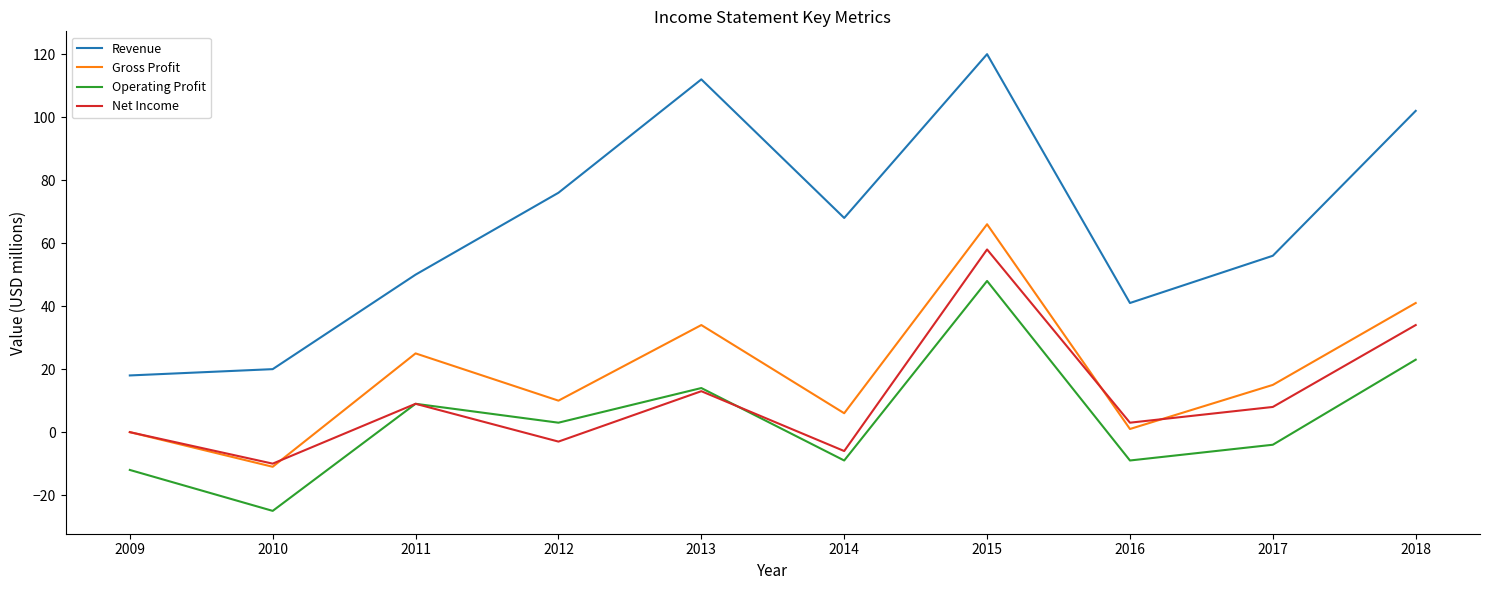

What is the smallest value displayed?

-25